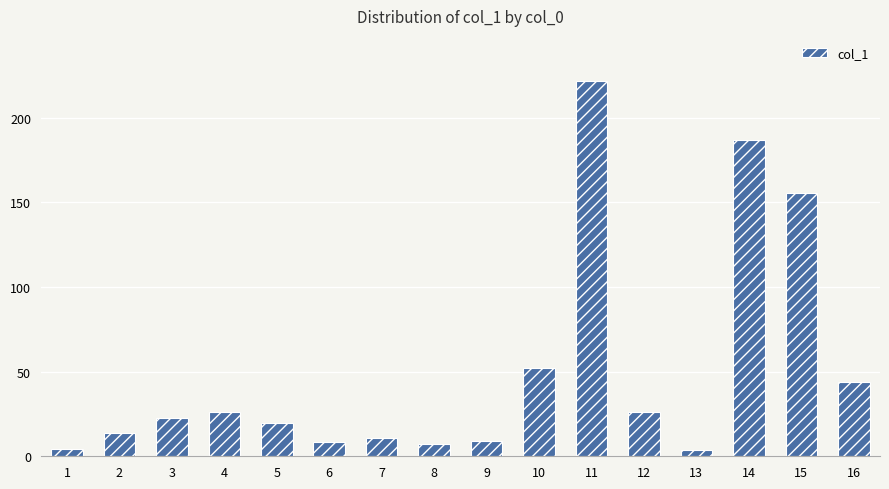

What value does the data have at 9?

8.9